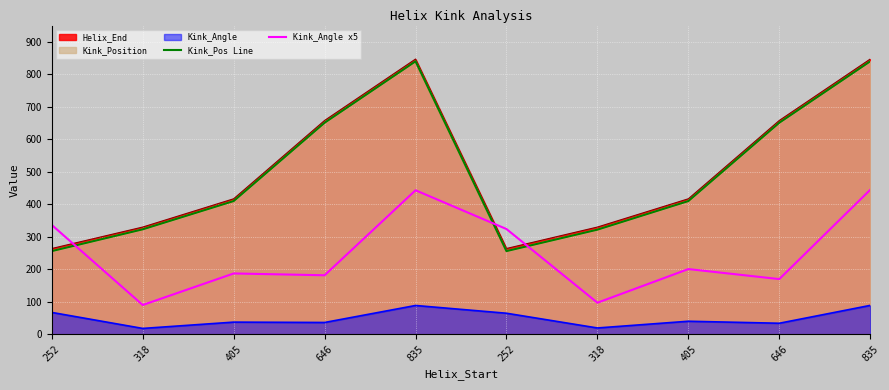

How many categories are shown in the chart?

10